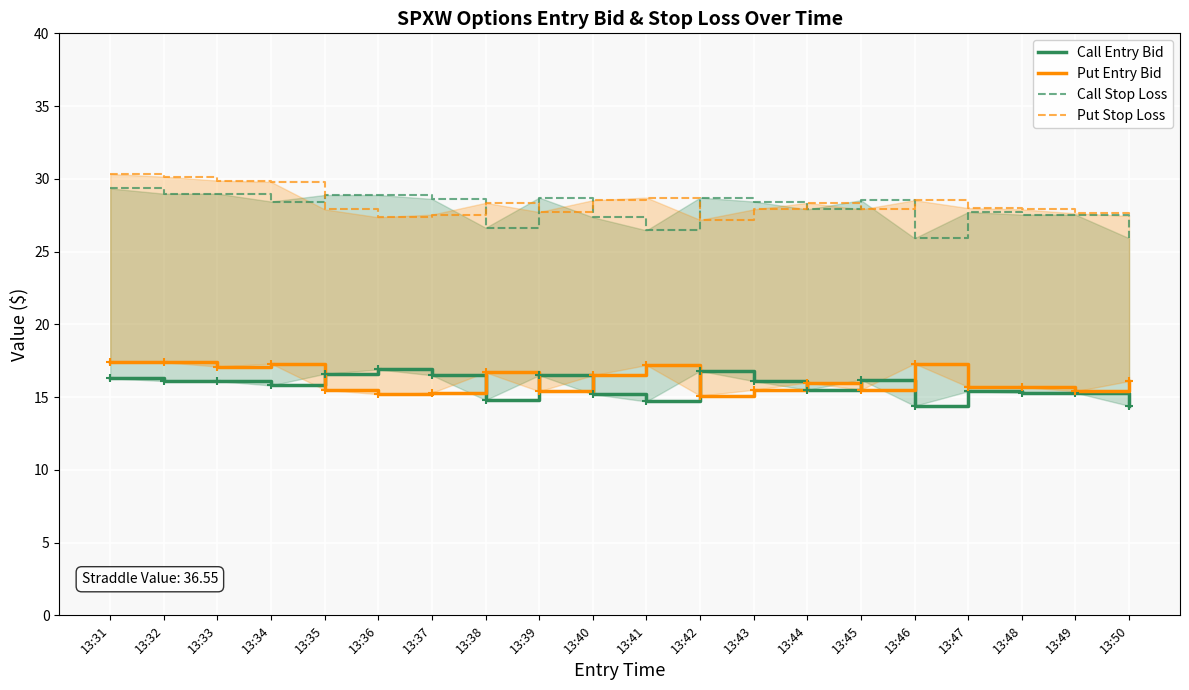

Rank the series by their maximum value, from highest to lowest.

Put Stop Loss, Call Stop Loss, Put Entry Bid, Call Entry Bid